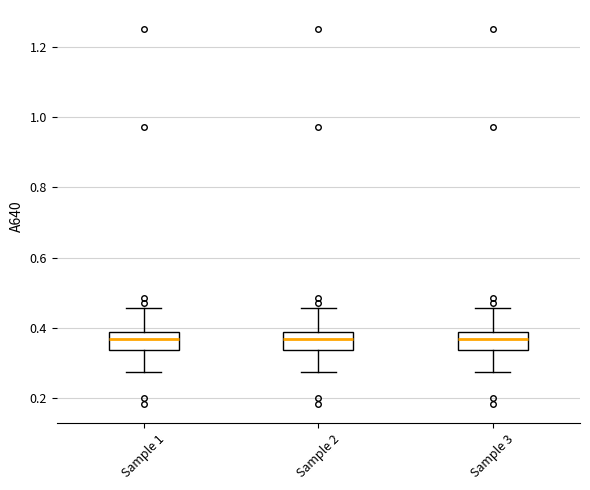

Where does the lower whisker of the box for Sample 1 end on the y-axis? The values are not printed on the chart, so give them approximately, as read against the axis.

0.28